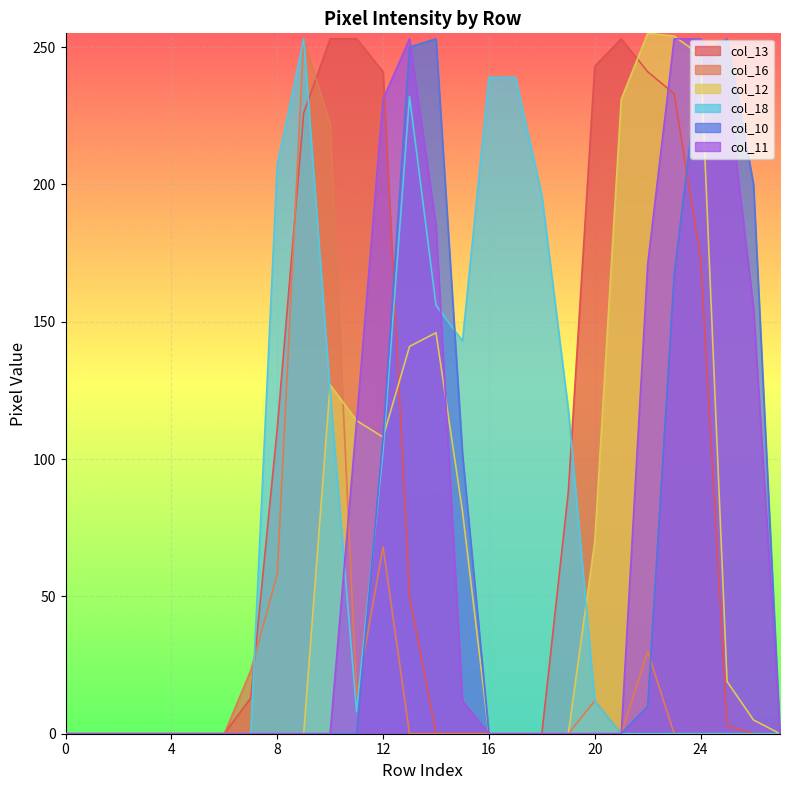

What is the sum of the col_12 values at 0 and 22?

255